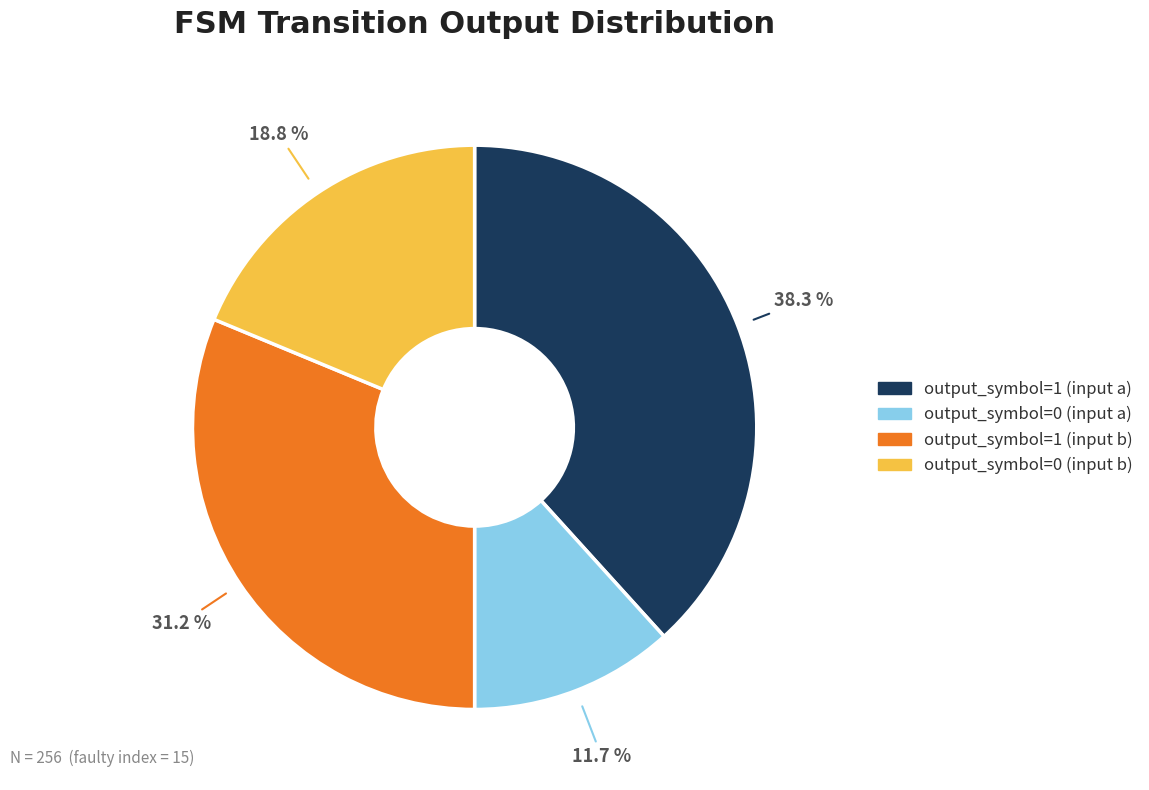

What is the largest slice in the pie chart?

output_symbol=1 (input a)